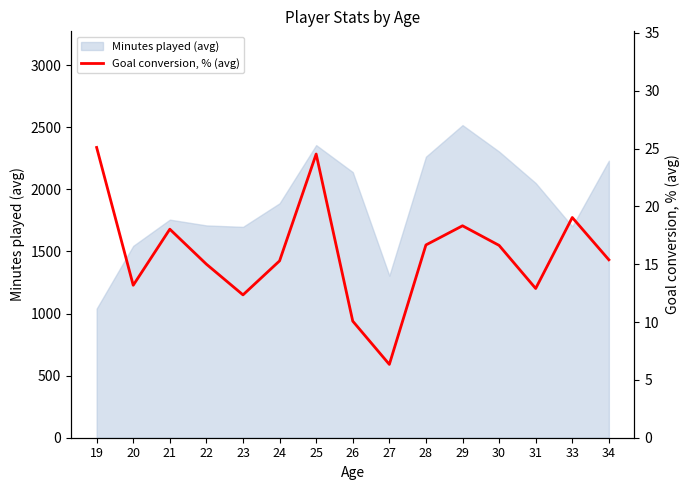

At which category does the chart reach its peak across all series?

19